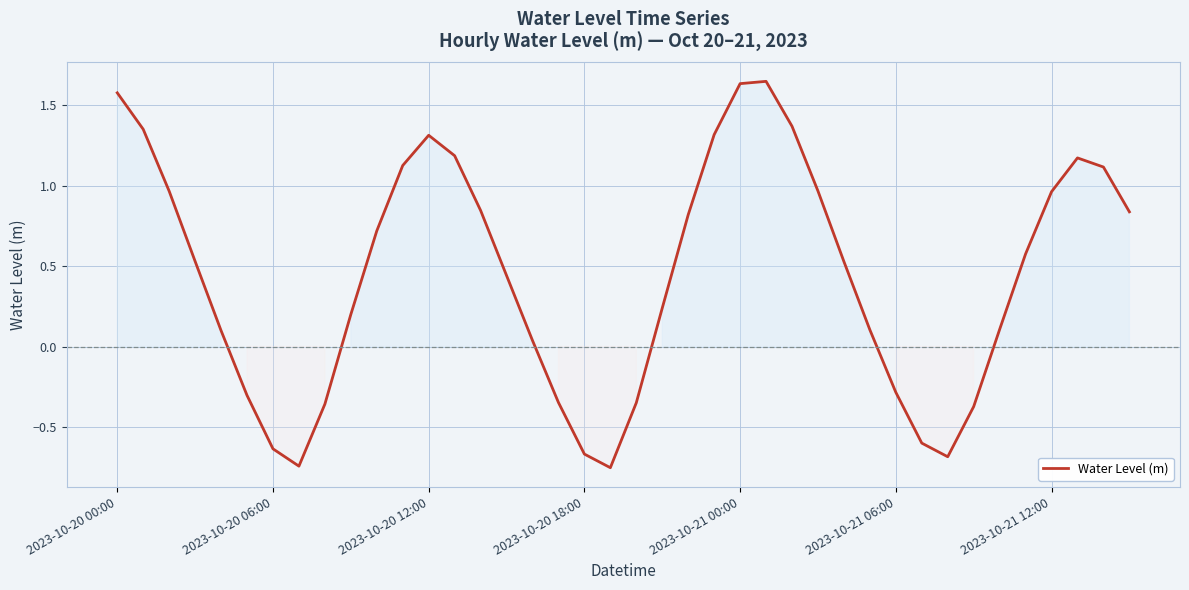

What is the difference between the maximum and minimum values?

2.4